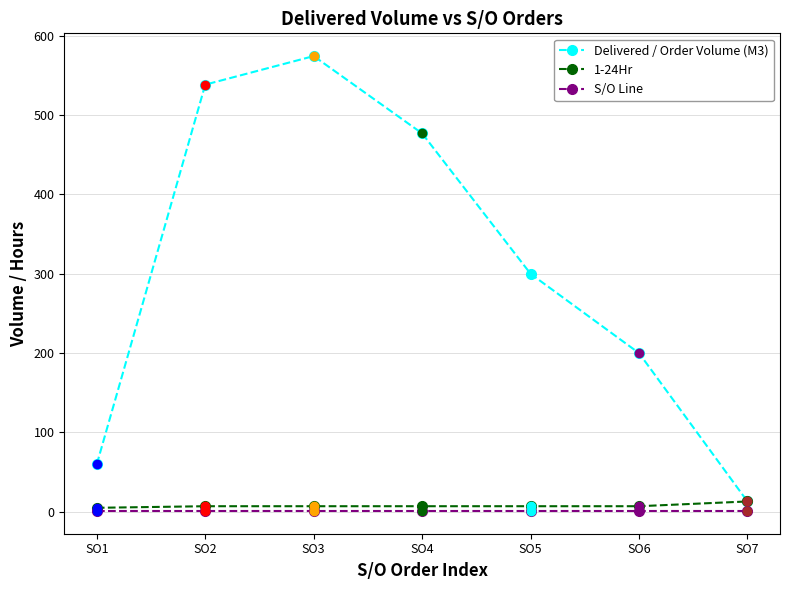

How many lines are shown in the chart?

3